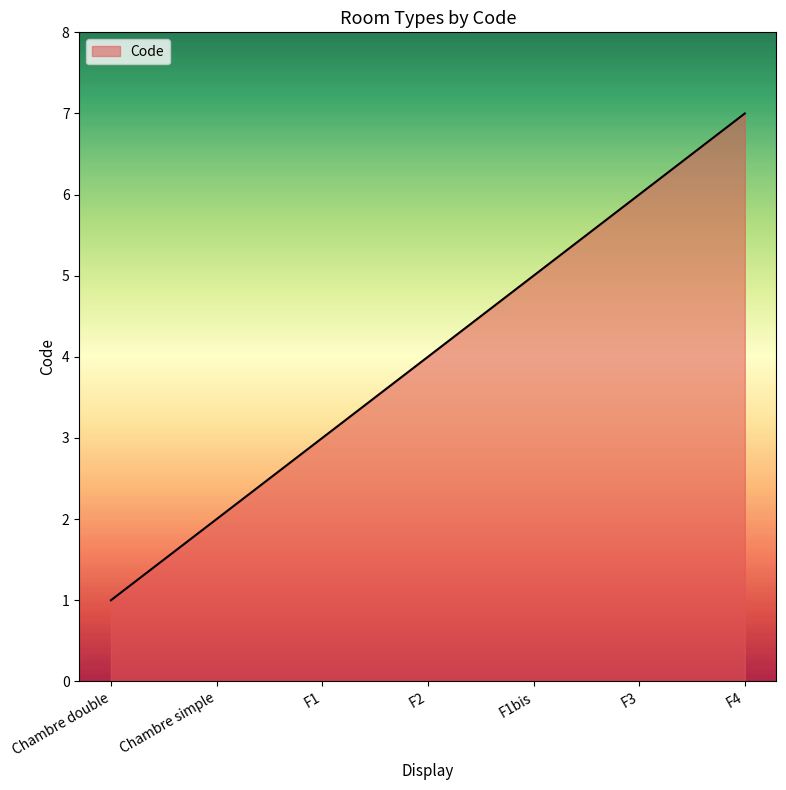

Which has a higher value, F2 or F1?

F2